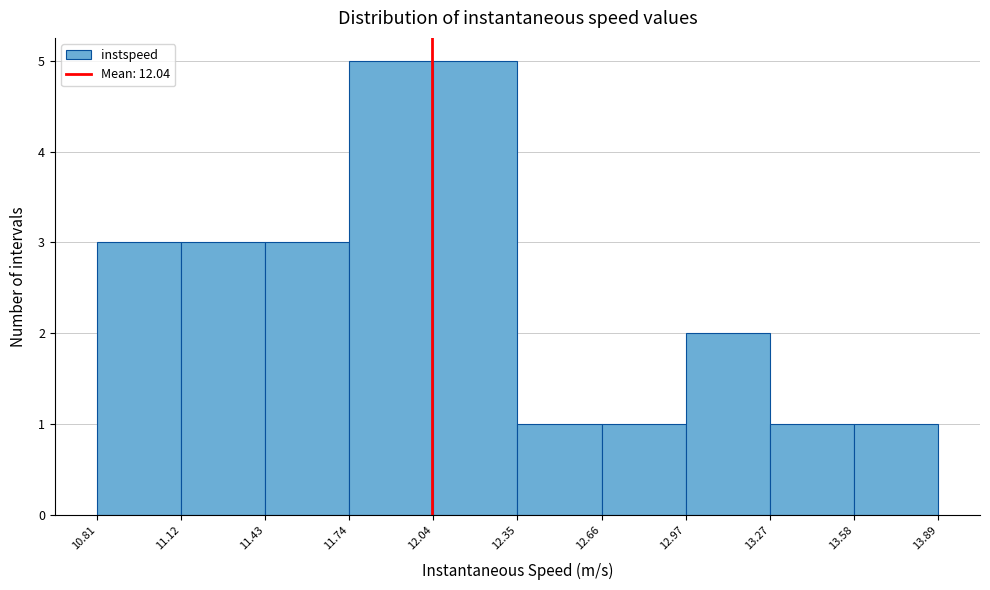

What is the height of the bar covering 13.27 to 13.58 on the x-axis? The values are not printed on the chart, so give them approximately, as read against the axis.

1